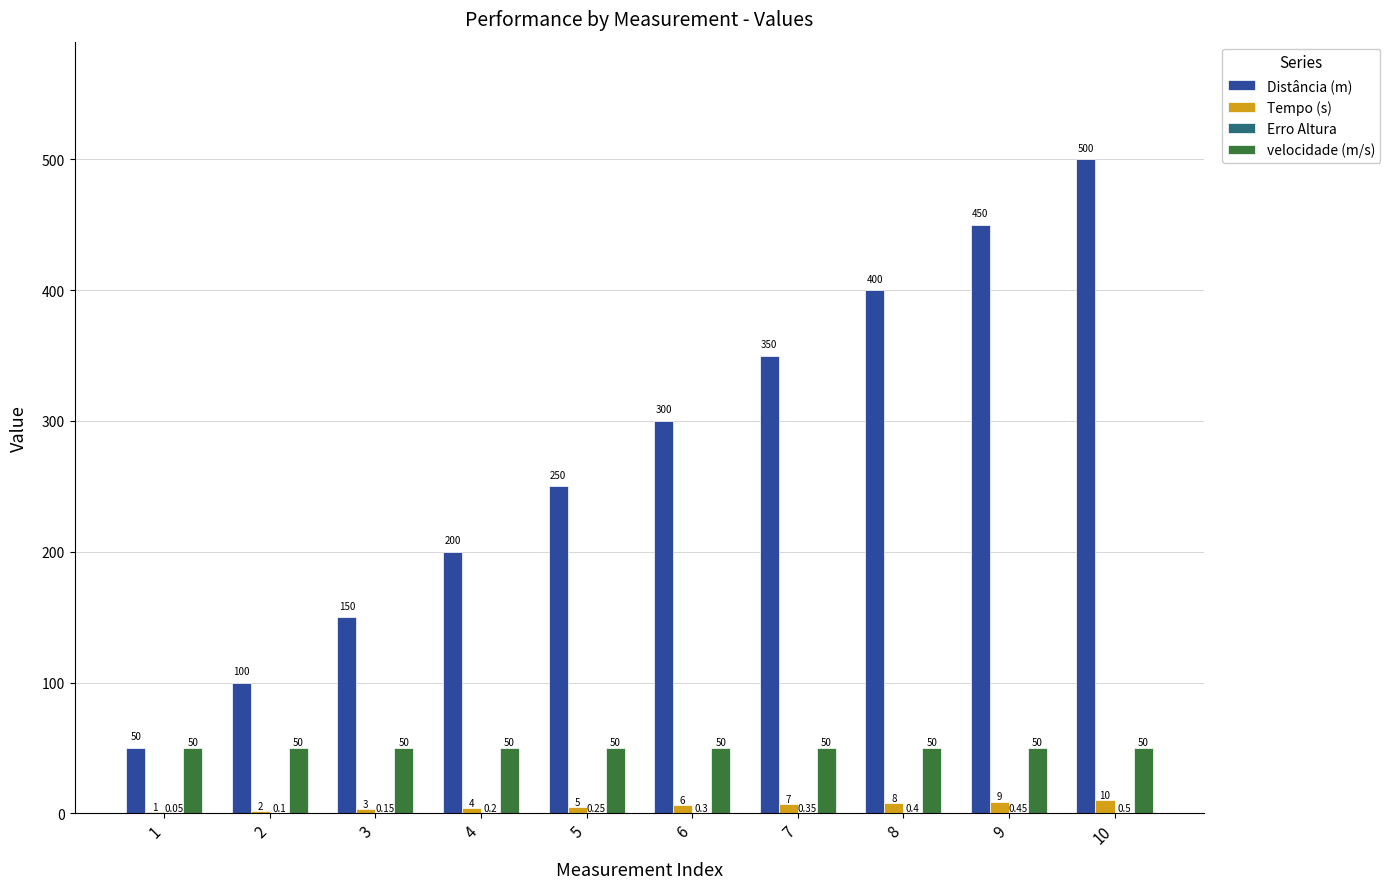

What is the maximum value for Tempo (s)?

10.0